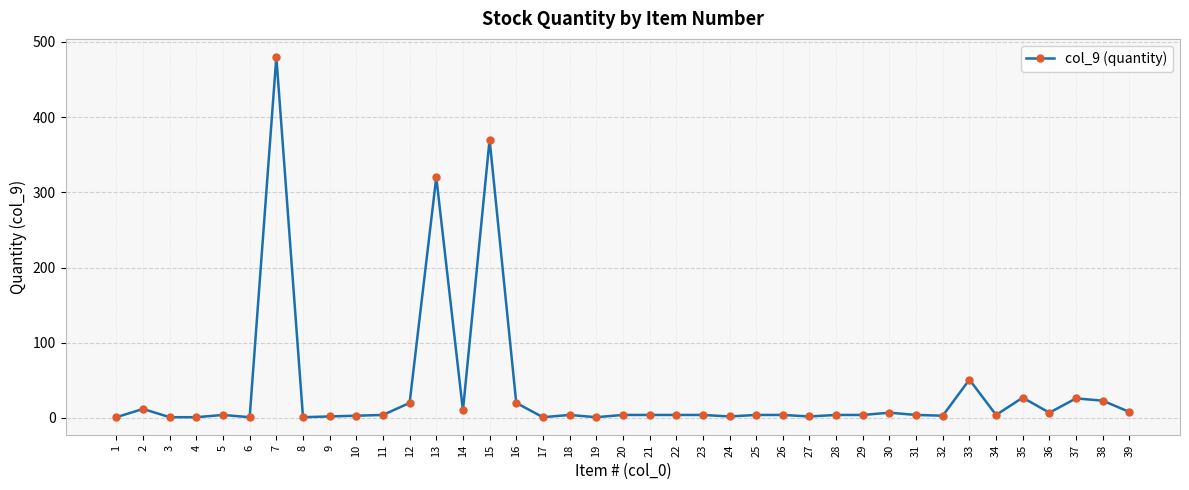

What is the sum of all values?

1452